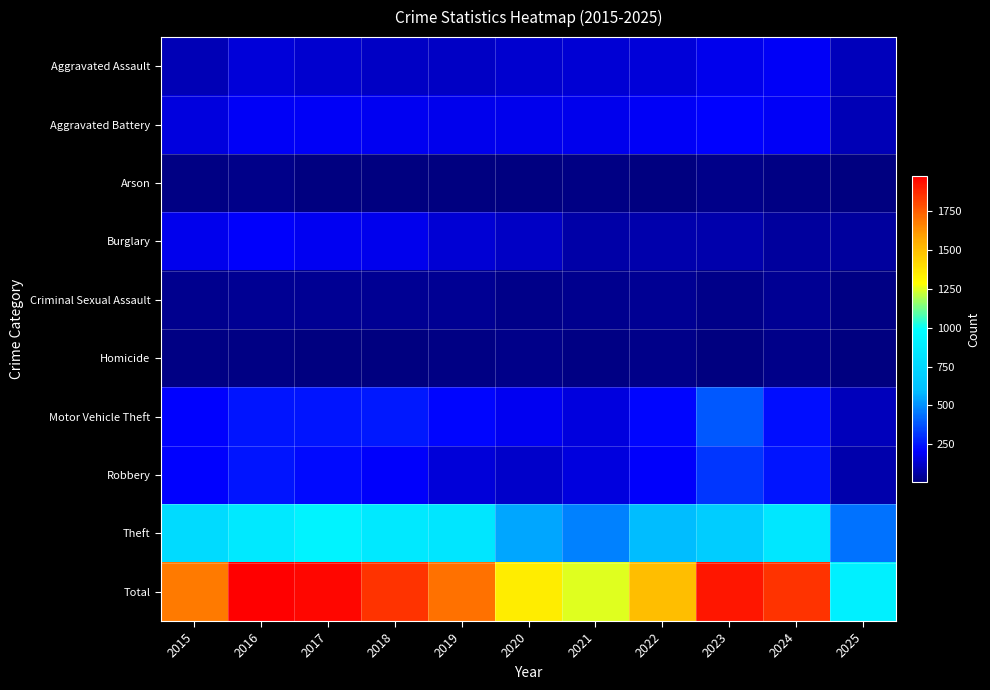

Rank the series by their maximum value, from lowest to highest.

Homicide, Arson, Criminal Sexual Assault, Aggravated Assault, Burglary, Aggravated Battery, Robbery, Motor Vehicle Theft, Theft, Total